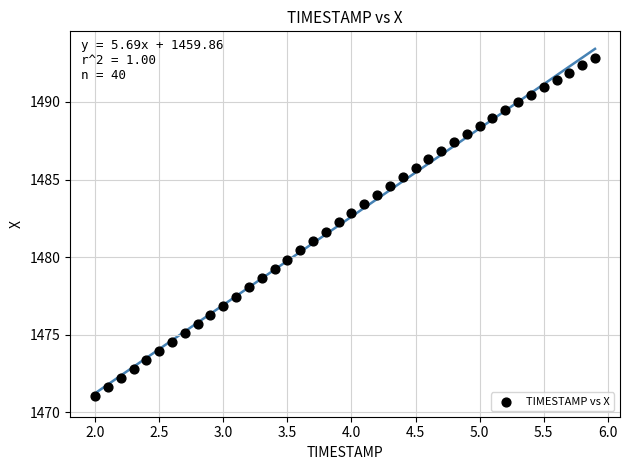

What is the range of Y values (max minus min)?

21.7